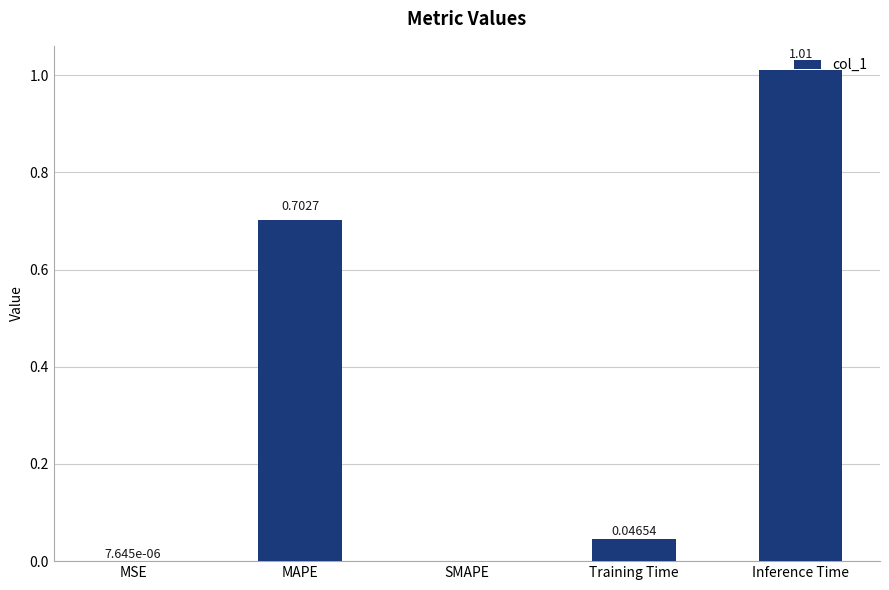

Are the bars horizontal?

No